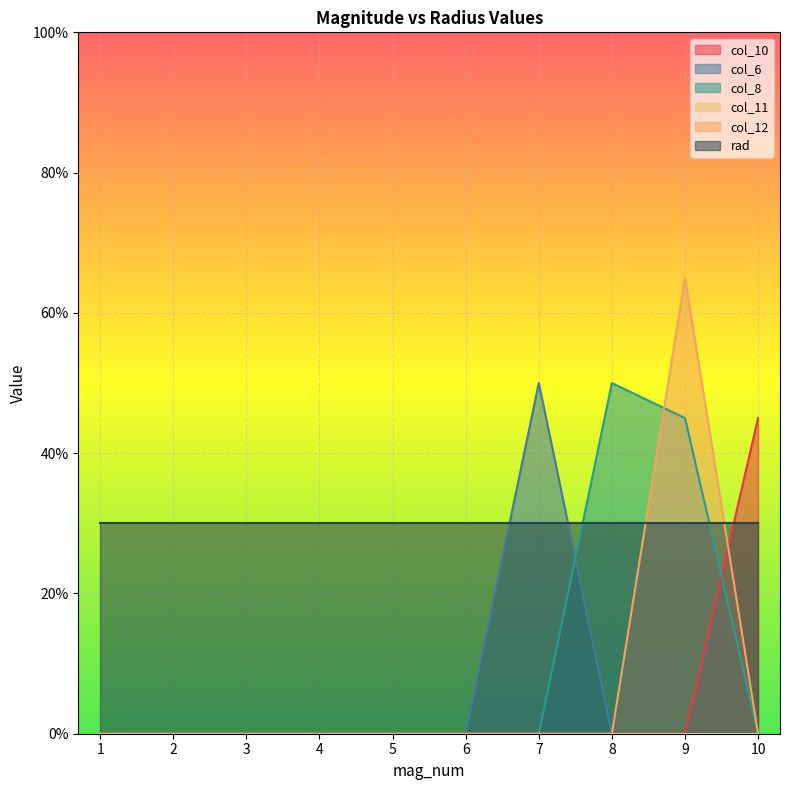

Which has a higher value, 2 or 6?

2